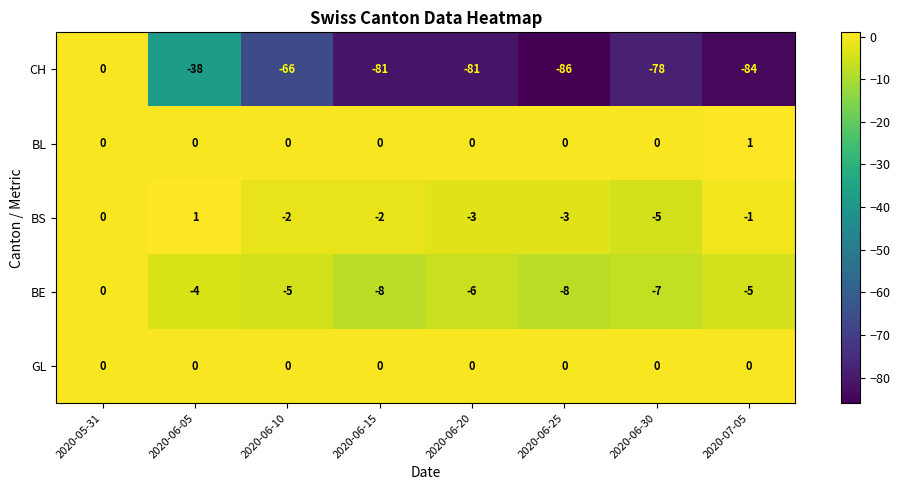

Is it true that CH equals -84 at 2020-07-05?

True